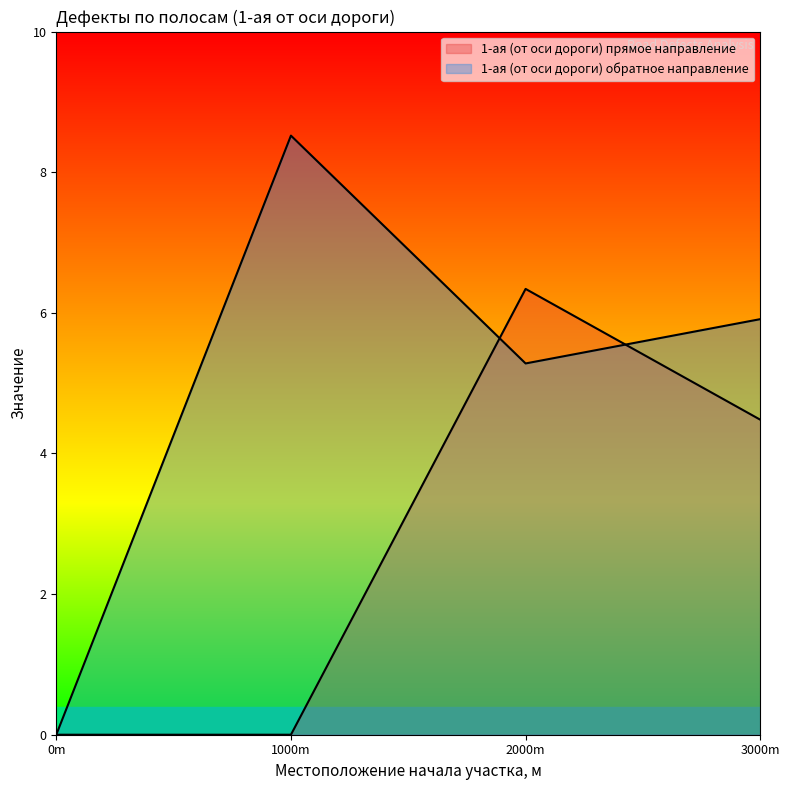

Which has a higher value, 0m or 2000m?

2000m